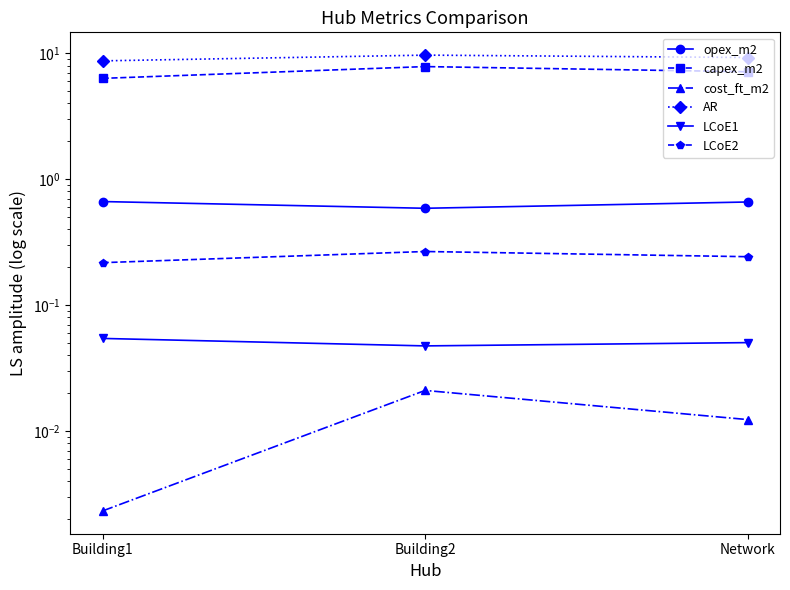

Reading left to right, what are all the values shown in this chart?

opex_m2: 0.7	0.6	0.7
capex_m2: 6.3	7.9	7.1
cost_ft_m2: 0.0	0.0	0.0
AR: 8.7	9.7	9.3
LCoE1: 0.1	0.0	0.1
LCoE2: 0.2	0.3	0.2